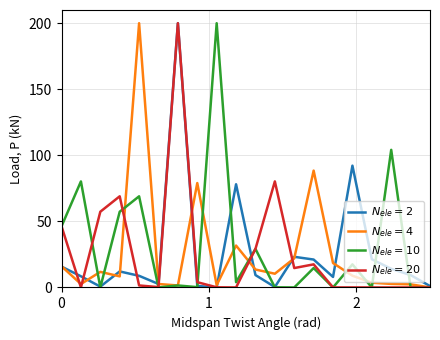

What is the greatest value displayed?

200.0